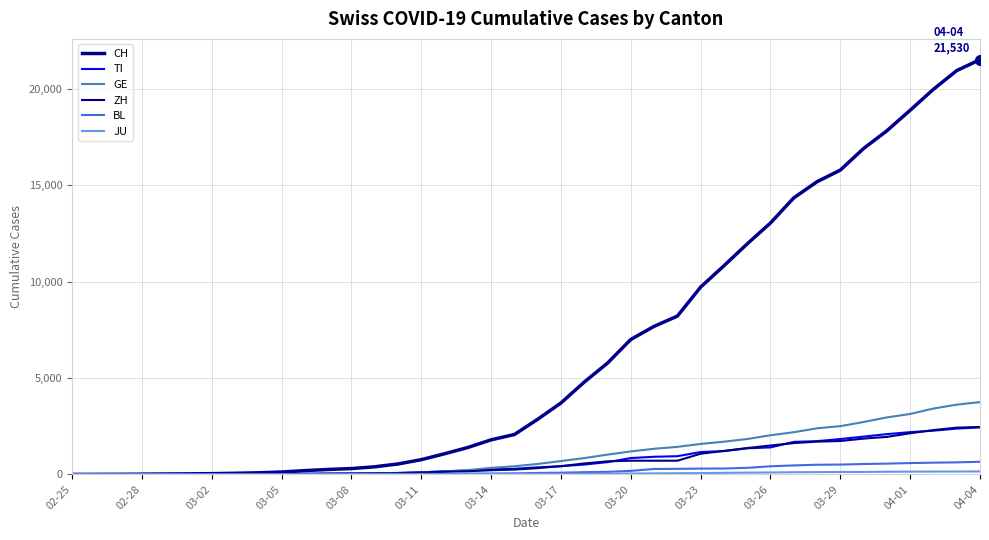

How many distinct data groups are displayed?

6